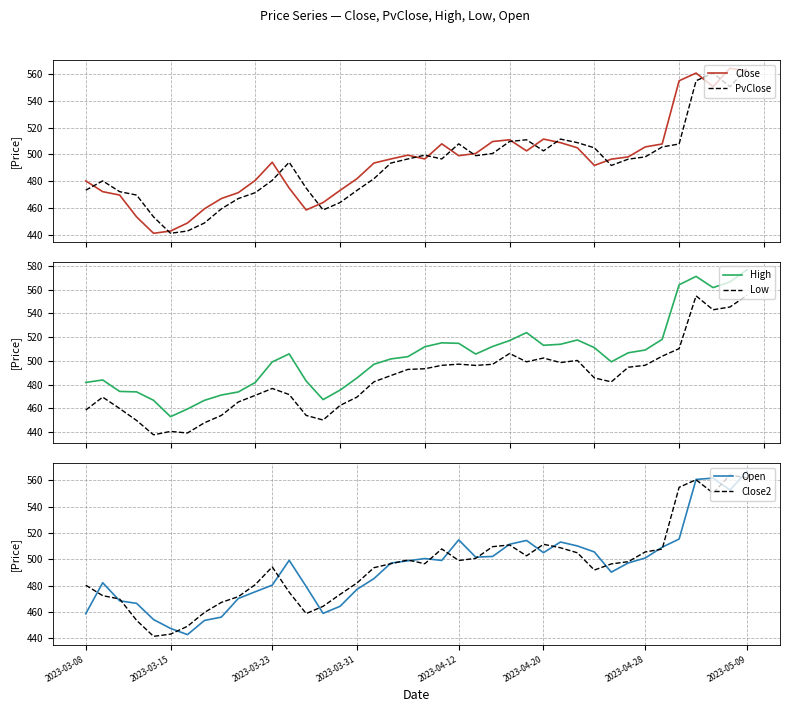

What is the value of the High point at the 10th from the left?

473.8